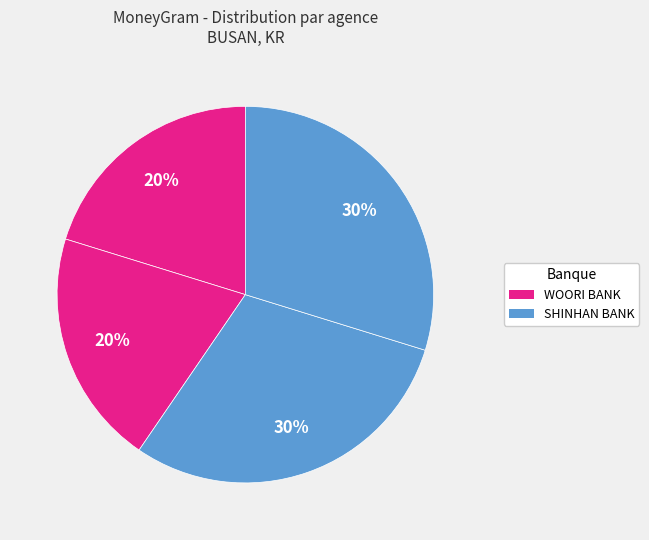

Rank the categories by value from highest to lowest.

SHINHAN BANK - CENTUMPARK, SHINHAN BANK - BEOPJO TOWN, WOORI BANK - BUSAN (782-3113), WOORI BANK - BUSAN (744-6111)